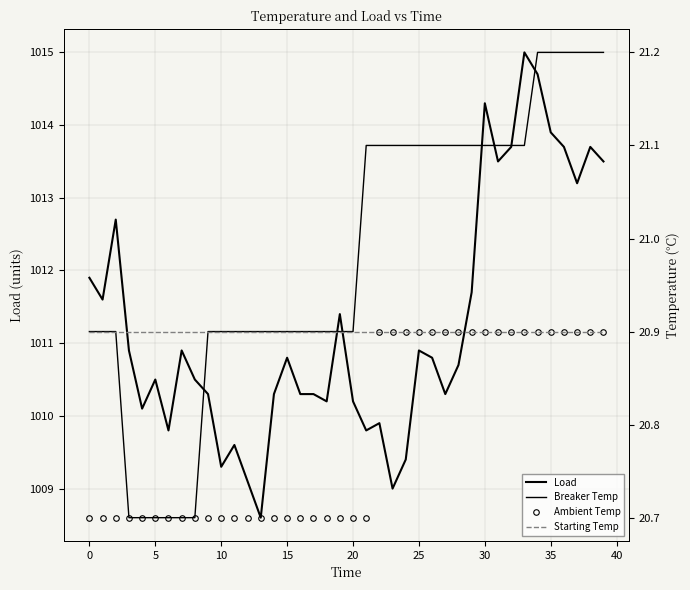

Which category has the highest value across all series?

33